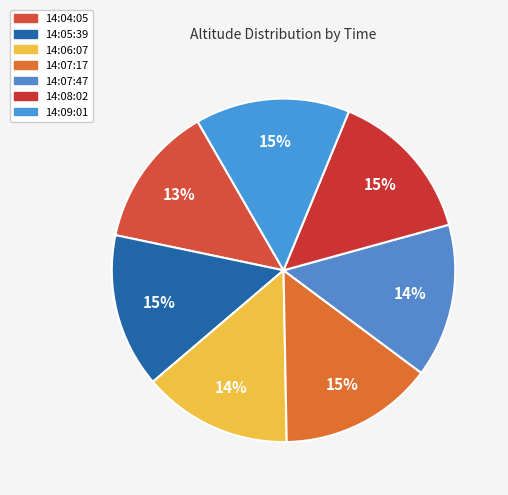

How many segments does this pie chart have?

7